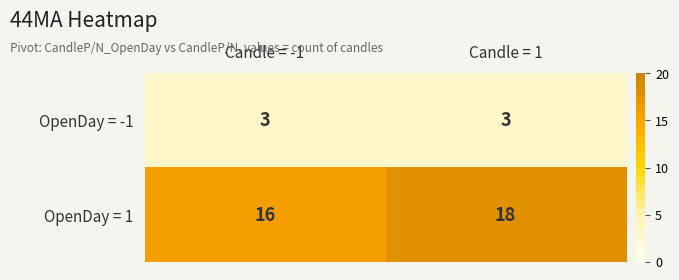

What is the average value of the OpenDay = 1 series?

17